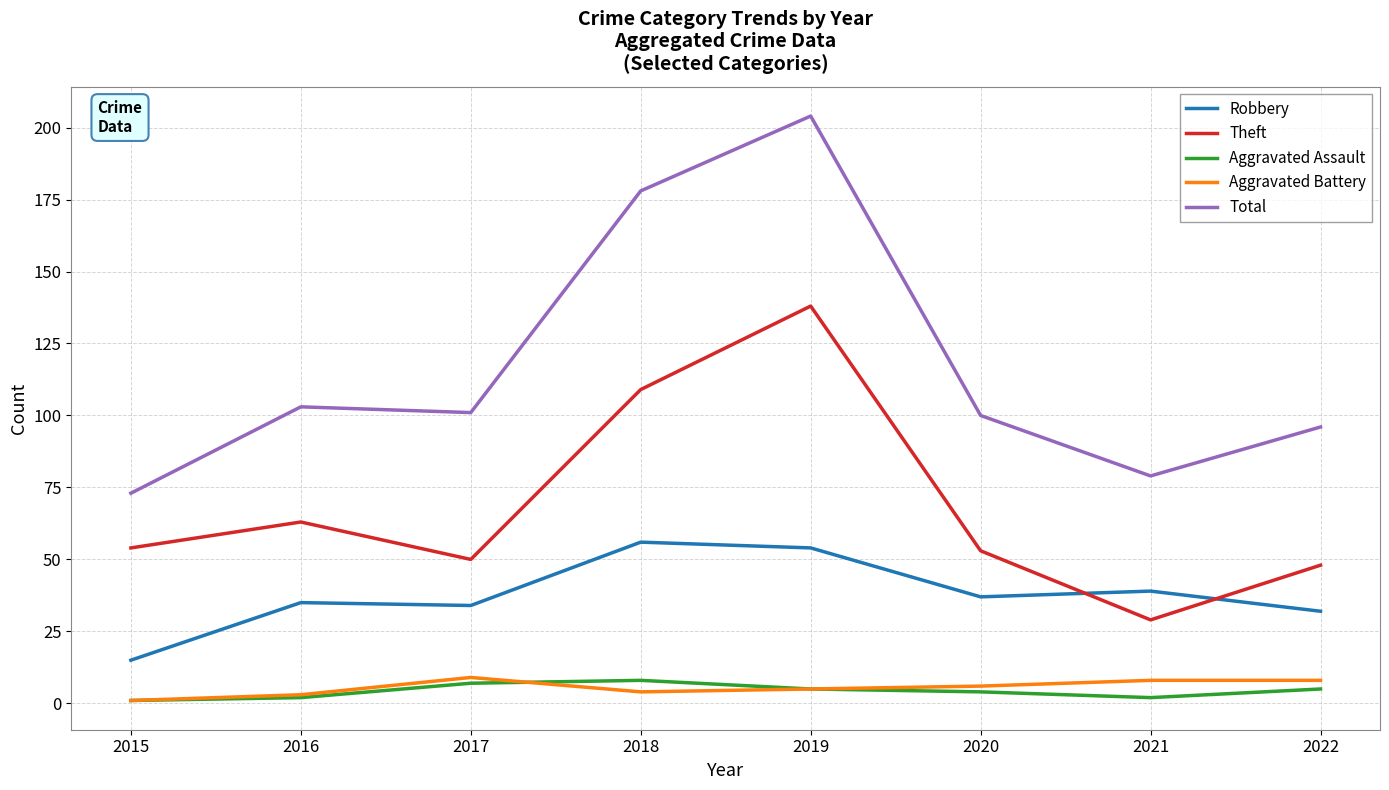

The value of Total at 2015 is 73. True or false?

True